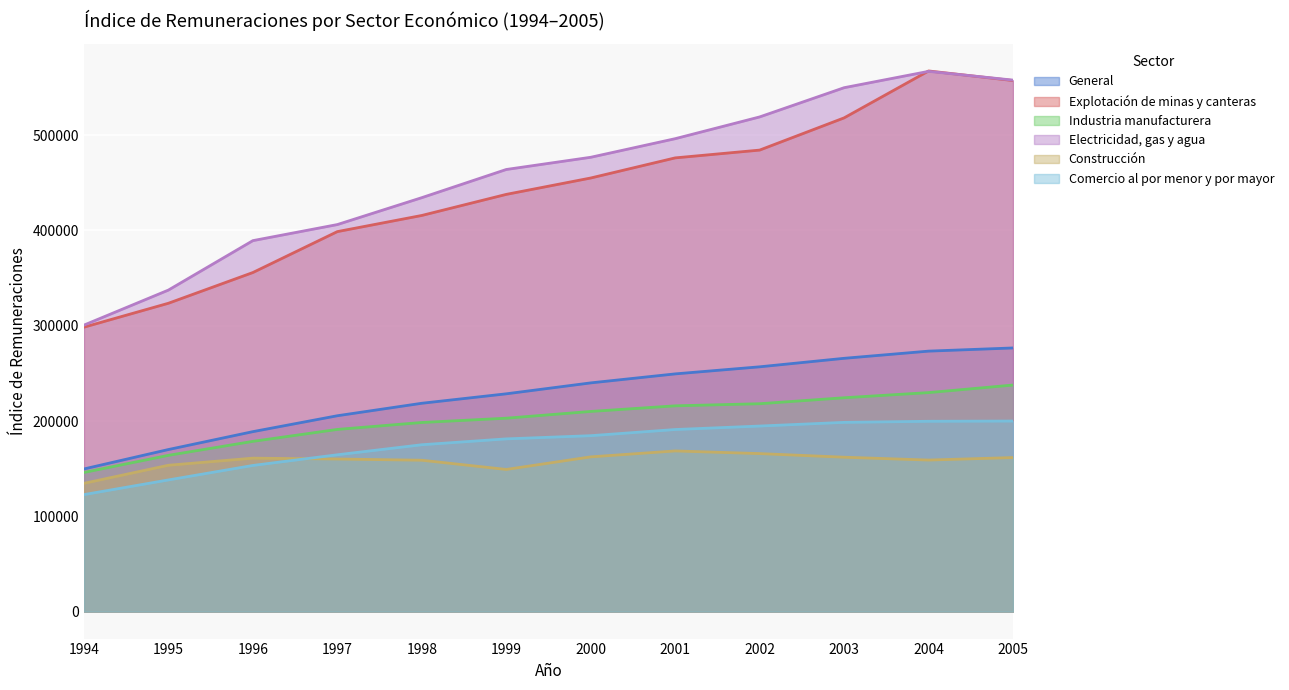

Reading left to right, what are all the values shown in this chart?

General: 149673	170066	188840	205535	218636	228558	240025	249472	256899	265826	273368	276700
Explotación de minas y canteras: 298494	323609	355866	398811	415775	437897	455094	476211	484394	518217	567471	557385
Industria manufacturera: 145981	163971	178641	191184	198451	202962	210050	215946	218155	224427	229831	237774
Electricidad, gas y agua: 300671	337443	389346	406215	434458	464035	476852	496367	519207	549892	567040	557849
Construcción: 134590	153561	161023	160130	158843	149173	162378	168599	165806	162015	159025	161652
Comercio al por menor y por mayor: 122752	138156	153360	164565	175100	181263	184608	191083	194728	198595	199735	199966